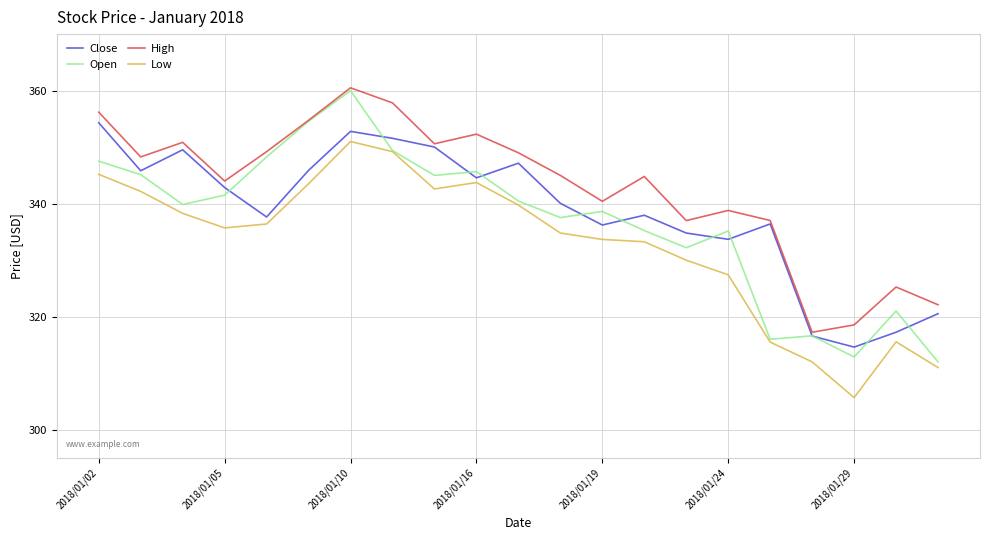

Which series has the widest spread of values?

Open